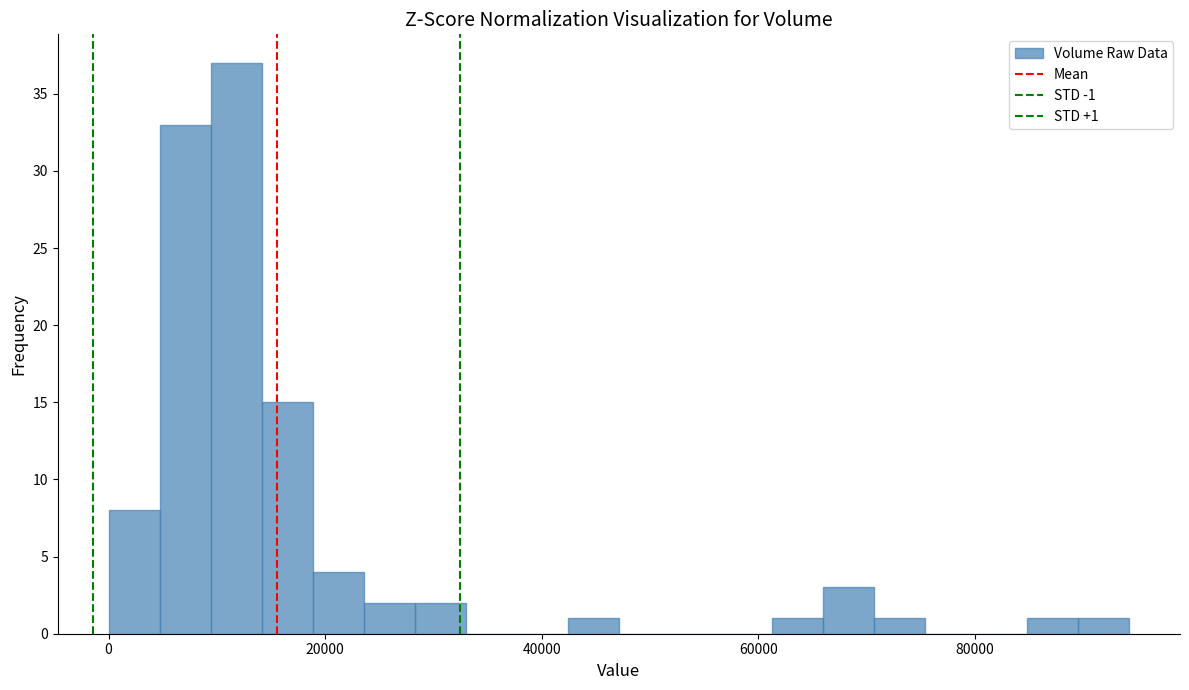

Read against the x-axis, roughly where is the centre of the tallest bar?

12000